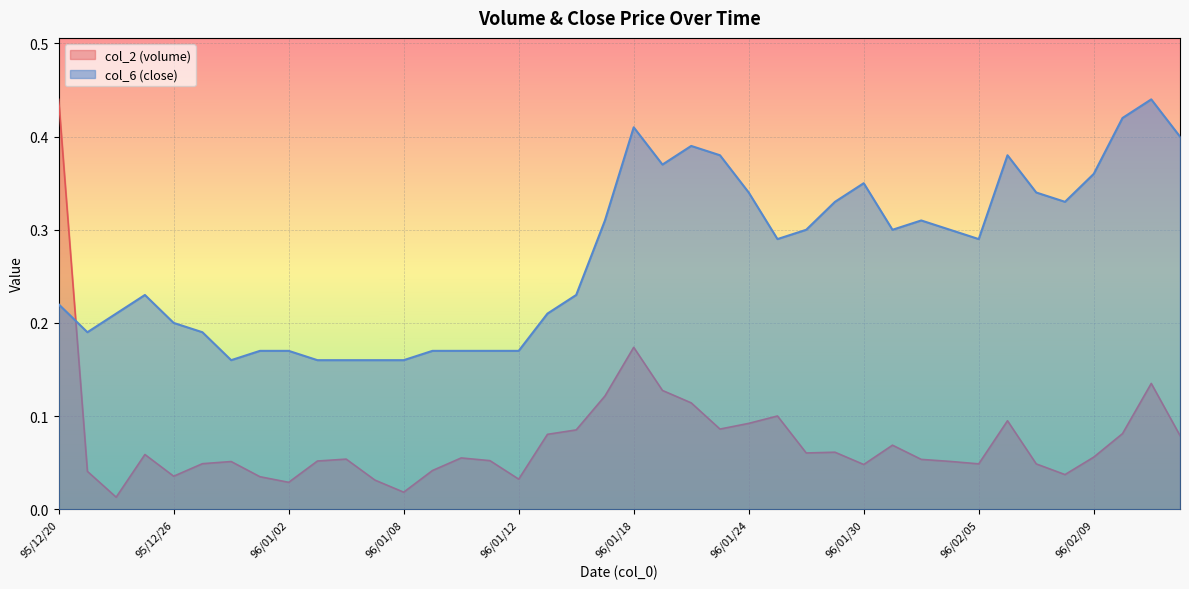

Reading right to left, transcribe all the data shown in this chart.

col_2: 96/02/14=0.1	96/02/13=0.1	96/02/12=0.1	96/02/09=0.1	96/02/08=0.0	96/02/07=0.0	96/02/06=0.1	96/02/05=0.0	96/02/02=0.1	96/02/01=0.1	96/01/31=0.1	96/01/30=0.0	96/01/29=0.1	96/01/26=0.1	96/01/25=0.1	96/01/24=0.1	96/01/23=0.1	96/01/22=0.1	96/01/19=0.1	96/01/18=0.2	96/01/17=0.1	96/01/16=0.1	96/01/15=0.1	96/01/12=0.0	96/01/11=0.1	96/01/10=0.1	96/01/09=0.0	96/01/08=0.0	96/01/05=0.0	96/01/04=0.1	96/01/03=0.1	96/01/02=0.0	95/12/29=0.0	95/12/28=0.1	95/12/27=0.0	95/12/26=0.0	95/12/25=0.1	95/12/22=0.0	95/12/21=0.0	95/12/20=0.4
col_6: 96/02/14=0.4	96/02/13=0.4	96/02/12=0.4	96/02/09=0.4	96/02/08=0.3	96/02/07=0.3	96/02/06=0.4	96/02/05=0.3	96/02/02=0.3	96/02/01=0.3	96/01/31=0.3	96/01/30=0.3	96/01/29=0.3	96/01/26=0.3	96/01/25=0.3	96/01/24=0.3	96/01/23=0.4	96/01/22=0.4	96/01/19=0.4	96/01/18=0.4	96/01/17=0.3	96/01/16=0.2	96/01/15=0.2	96/01/12=0.2	96/01/11=0.2	96/01/10=0.2	96/01/09=0.2	96/01/08=0.2	96/01/05=0.2	96/01/04=0.2	96/01/03=0.2	96/01/02=0.2	95/12/29=0.2	95/12/28=0.2	95/12/27=0.2	95/12/26=0.2	95/12/25=0.2	95/12/22=0.2	95/12/21=0.2	95/12/20=0.2